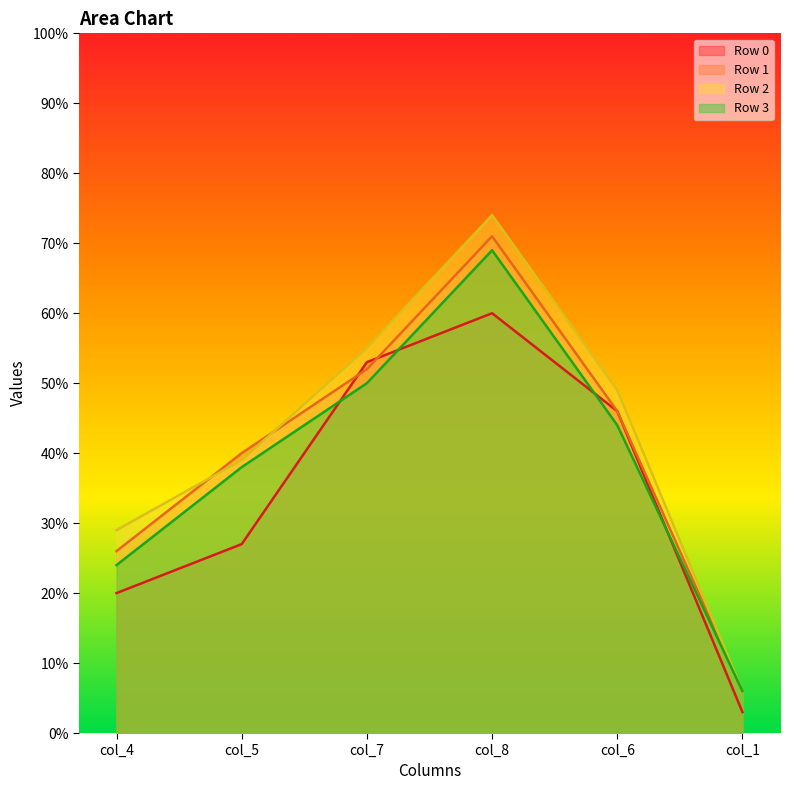

True or false: Row 1 has more than 2 interior local peaks.

False